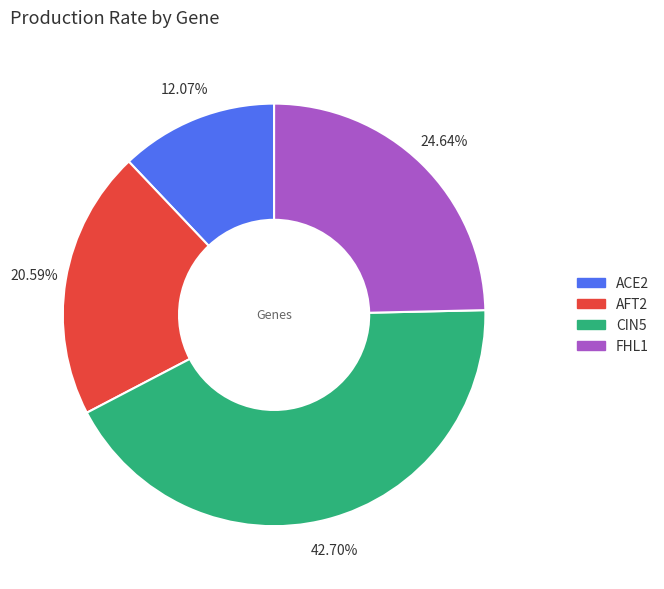

Which slice is the smallest?

ACE2